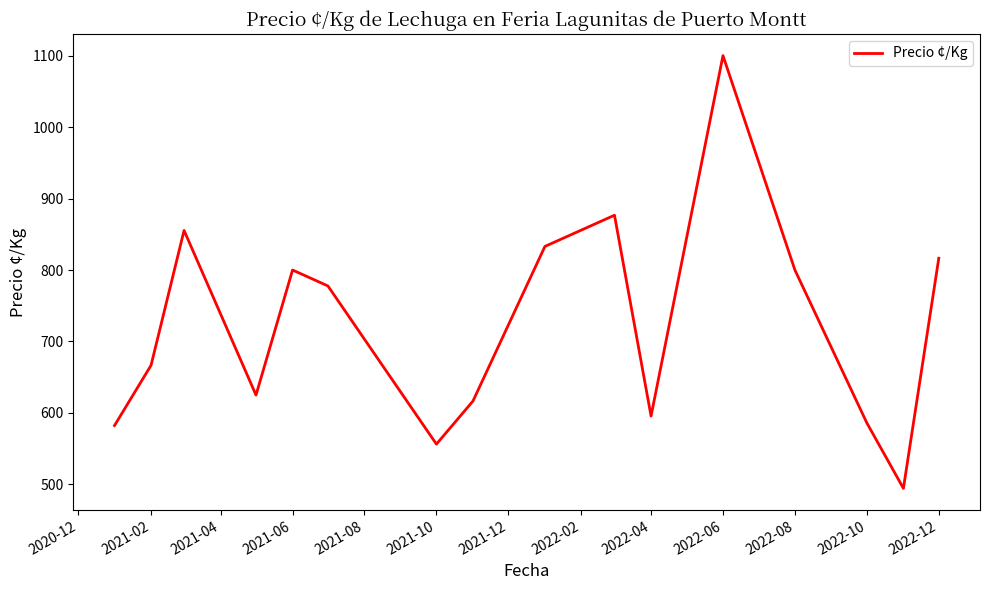

What is the smallest value displayed?

494.5